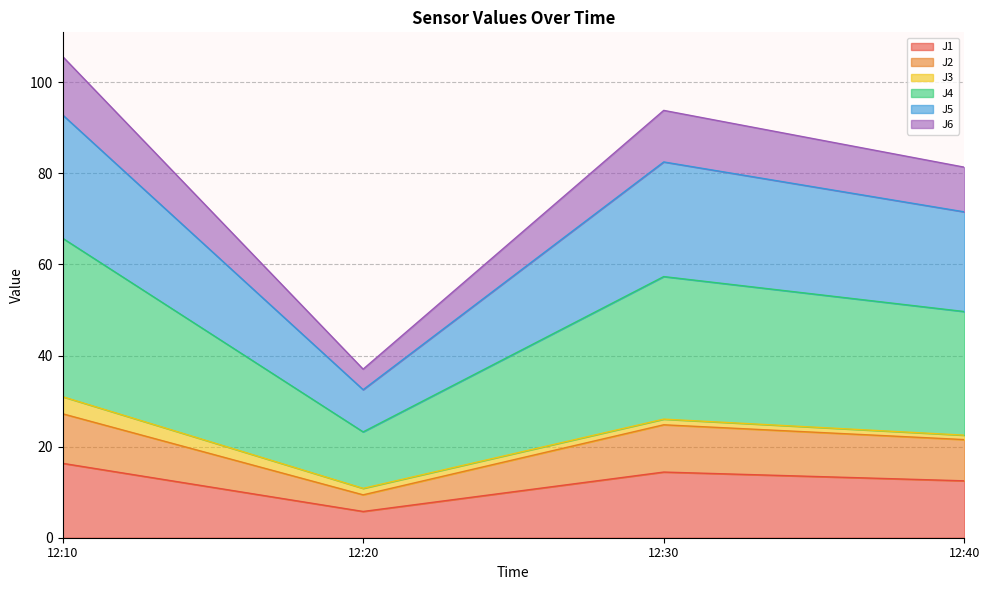

Is it true that J1 equals 3.4 at 12:30?

False